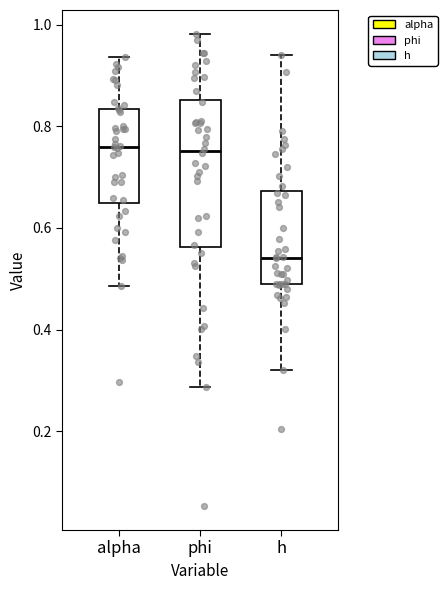

Reading left to right, transcribe this box plot: for each box, give where its median line is, the range the box spans, and where its two whiskers end, as read against the y-axis. The values are not printed on the chart, so give them approximately, as read against the axis.

alpha: median 0.76, box 0.64 to 0.84, whiskers 0.48 to 0.94
phi: median 0.76, box 0.56 to 0.86, whiskers 0.28 to 0.98
h: median 0.54, box 0.48 to 0.68, whiskers 0.32 to 0.94